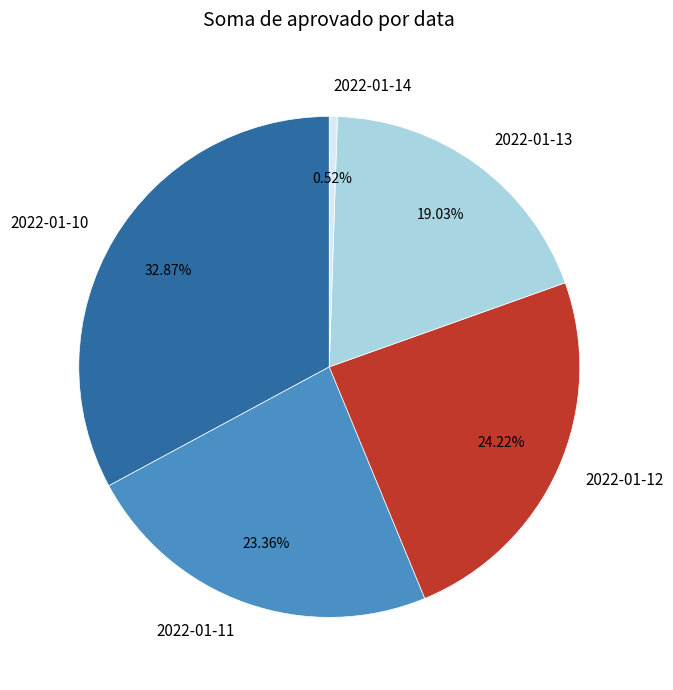

Is 2022-01-10 the majority of the pie?

No